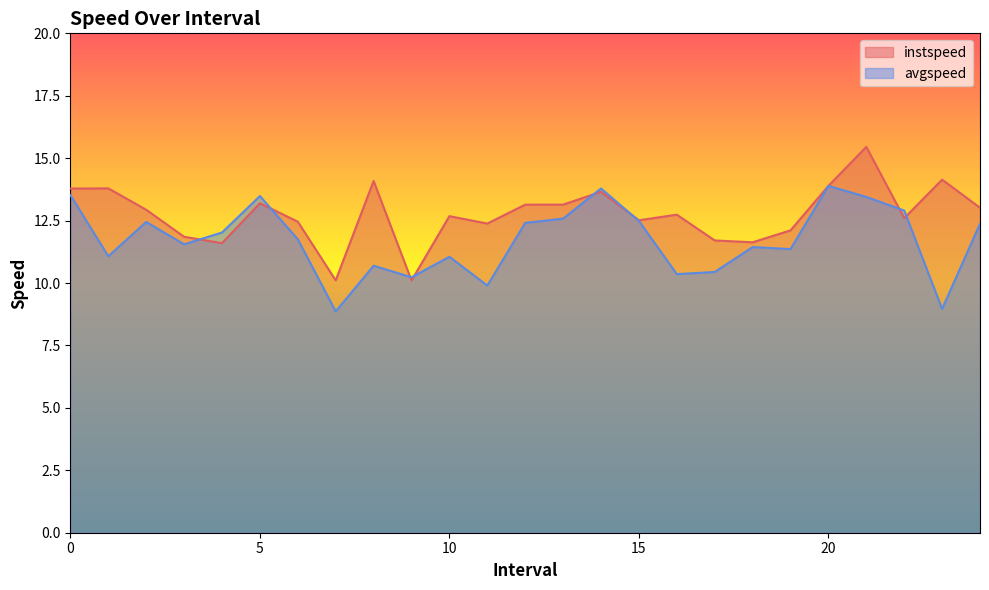

Which series has the largest total across all categories?

instspeed